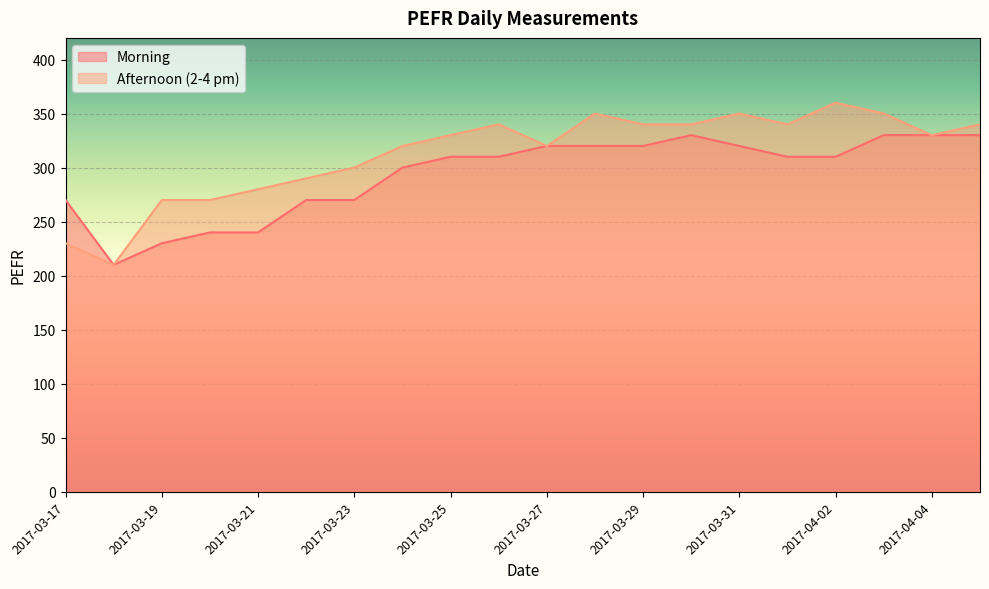

Reading left to right, list all the values displayed in this chart.

Morning: 270	210	230	240	240	270	270	300	310	310	320	320	320	330	320	310	310	330	330	330
Afternoon (2-4 pm): 230	210	270	270	280	290	300	320	330	340	320	350	340	340	350	340	360	350	330	340